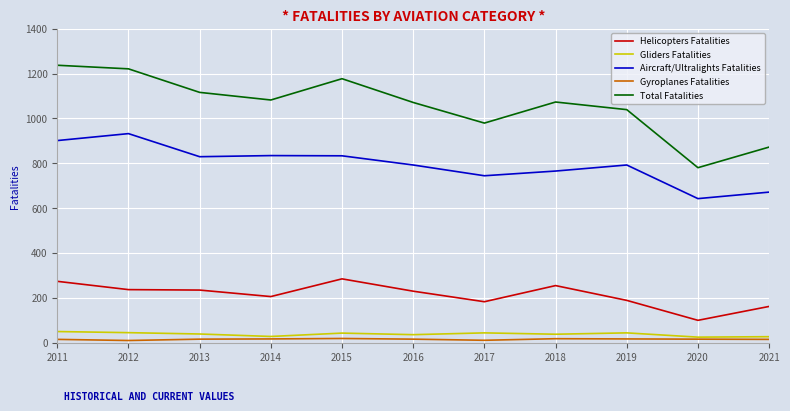

Which series has the largest total across all categories?

Total Fatalities